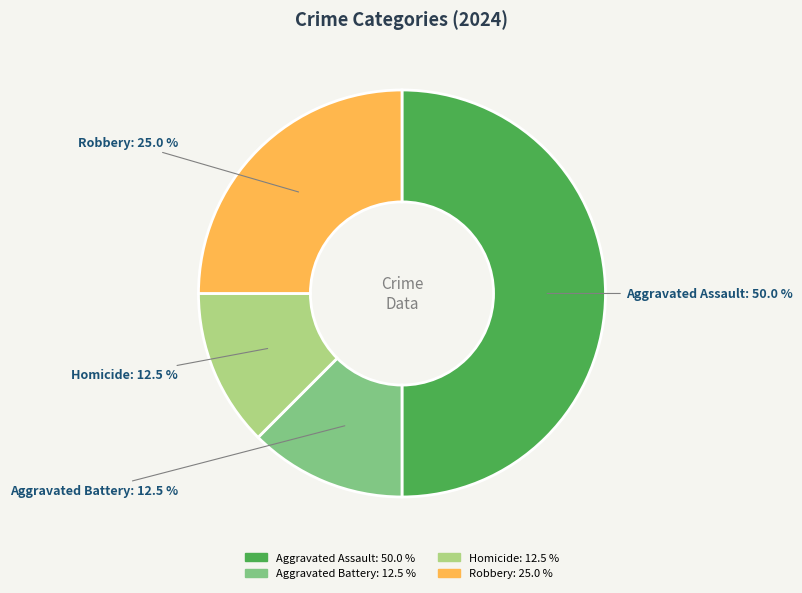

How many segments does this pie chart have?

4